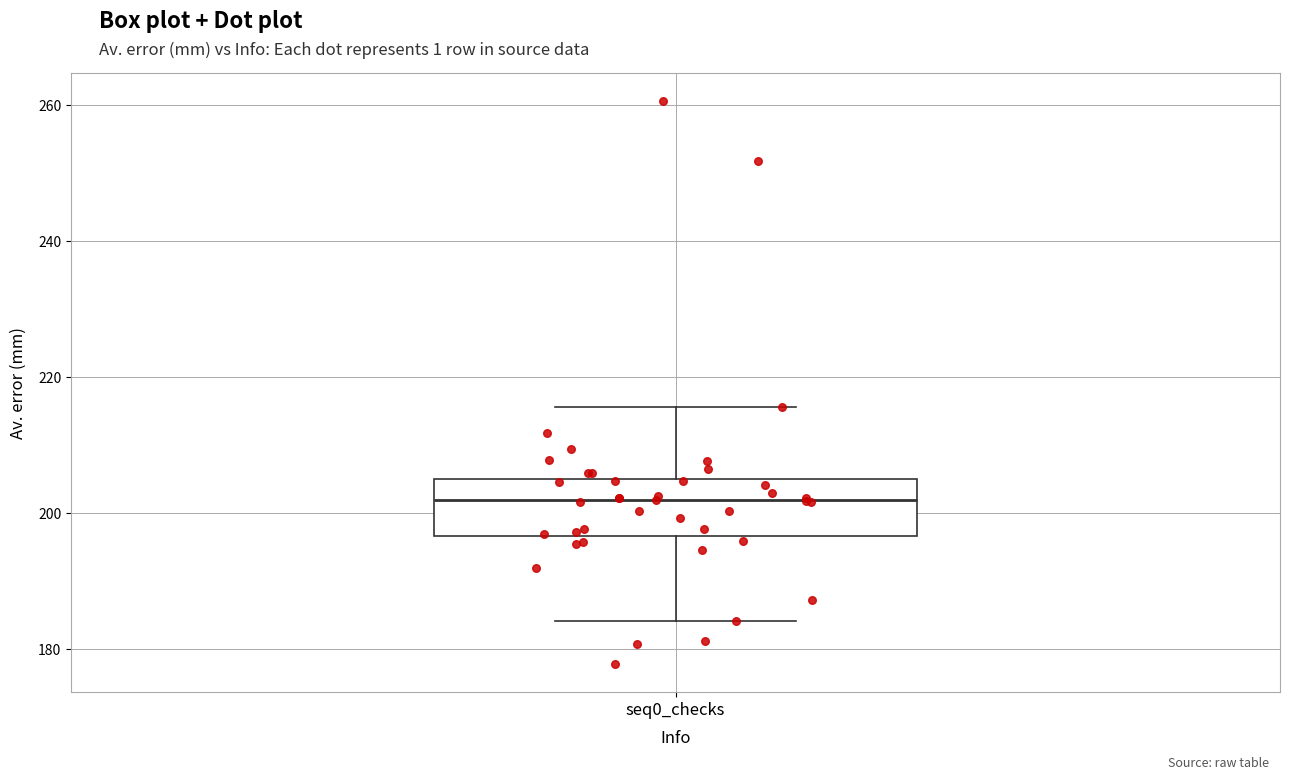

Where is the upper edge of the box for seq0_checks on the y-axis? The values are not printed on the chart, so give them approximately, as read against the axis.

206